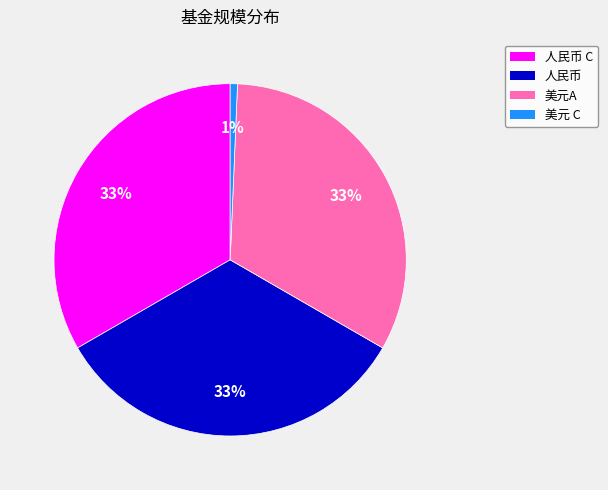

How many segments does this pie chart have?

4